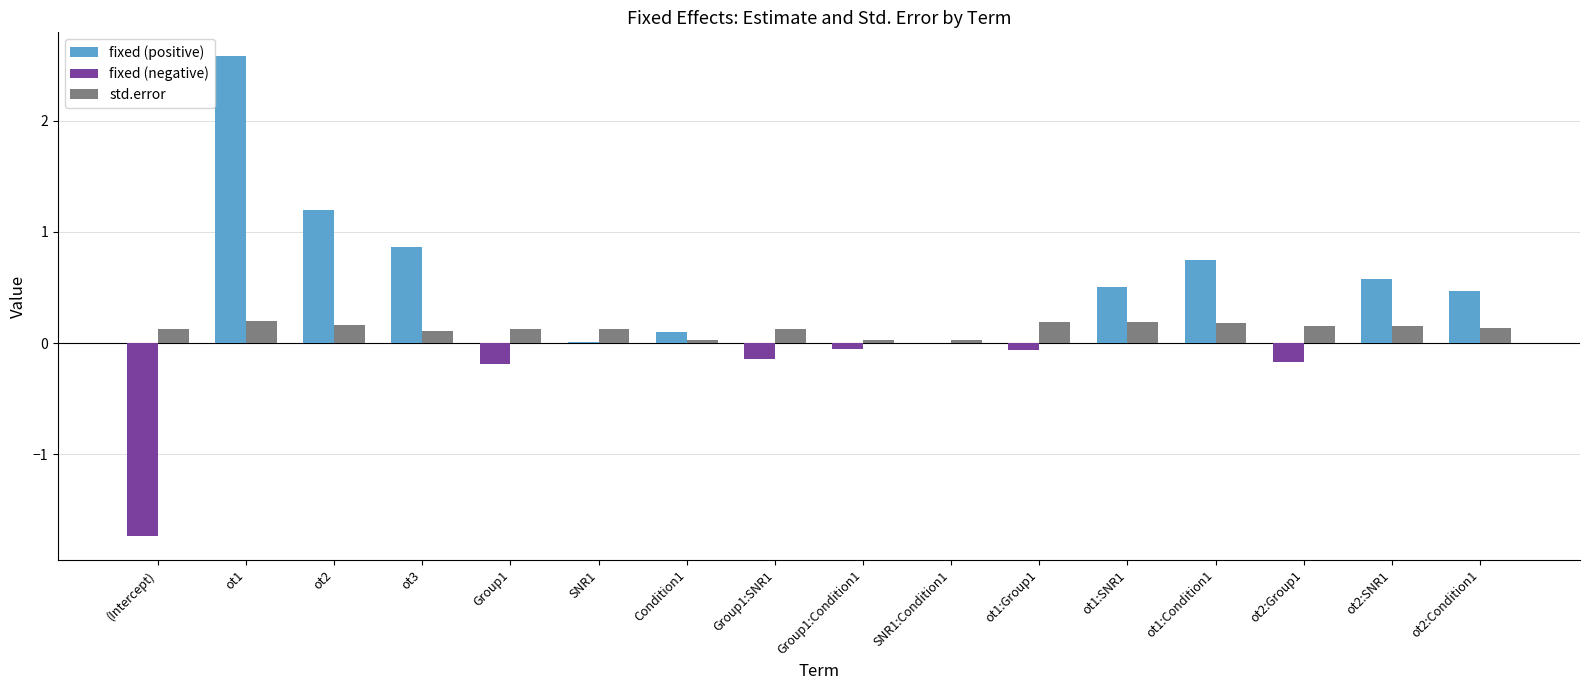

What are all the series names shown in the legend?

fixed (positive), fixed (negative), std.error